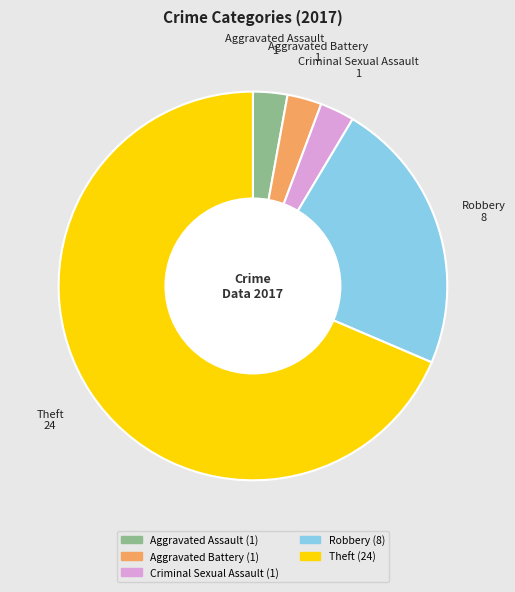

Approximately how many times larger is the value at Theft compared to Criminal Sexual Assault?

24.0